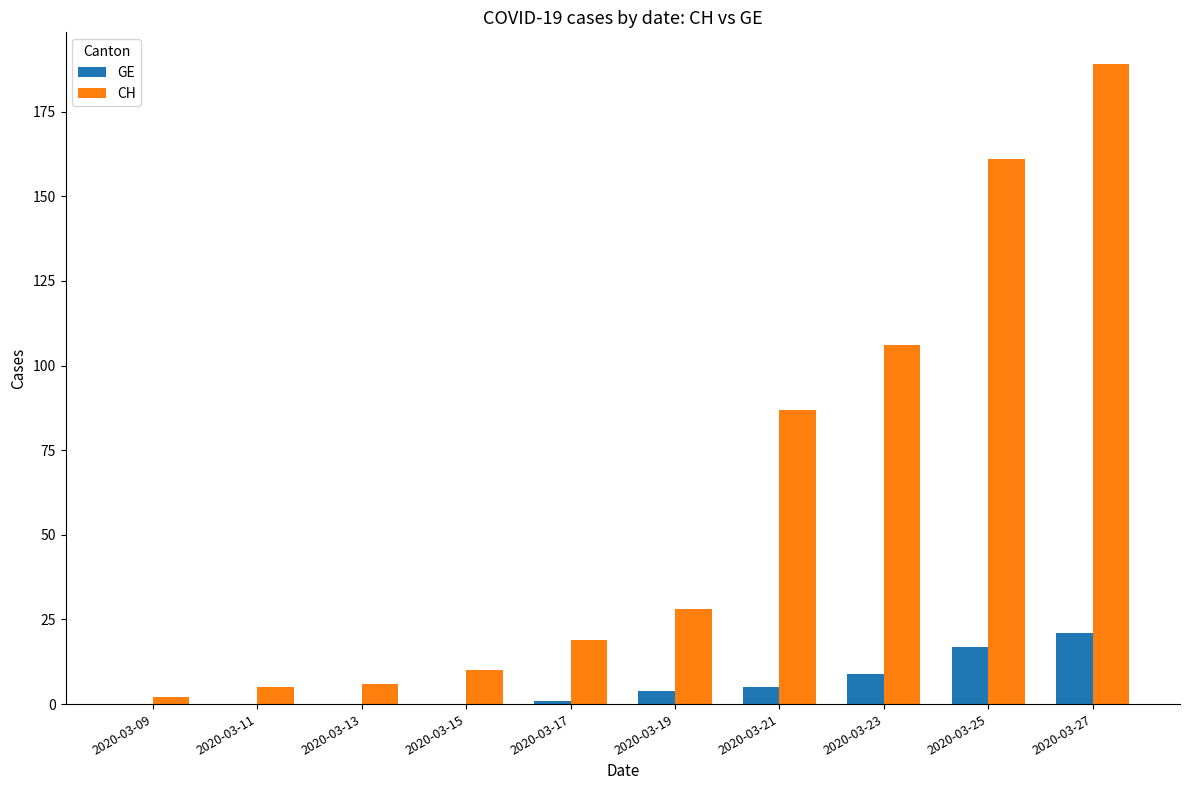

At which category is the sum across all series the highest?

2020-03-27